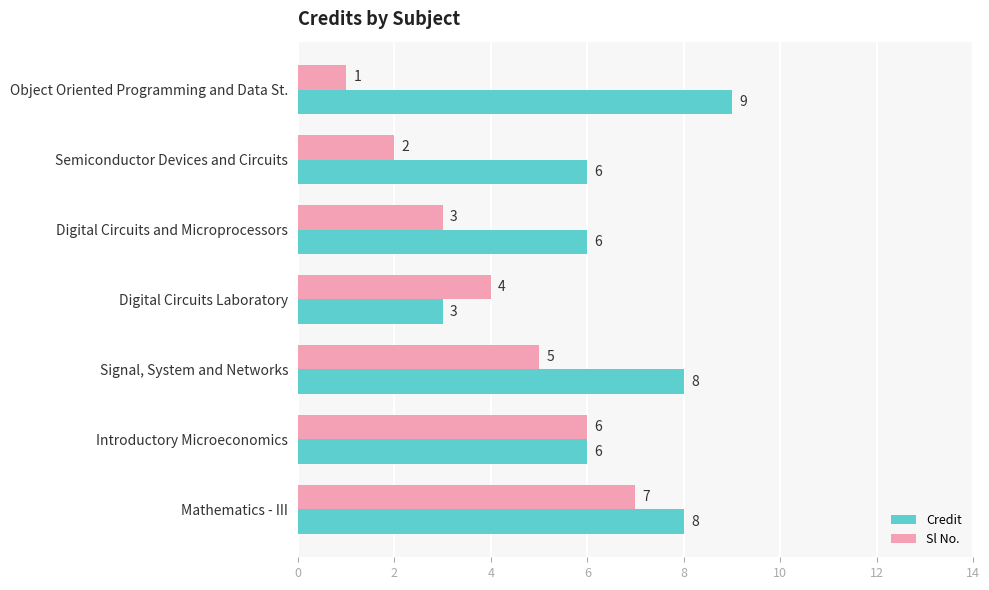

At Signal, System and Networks, list the series in order from largest to smallest.

Credit, Sl No.